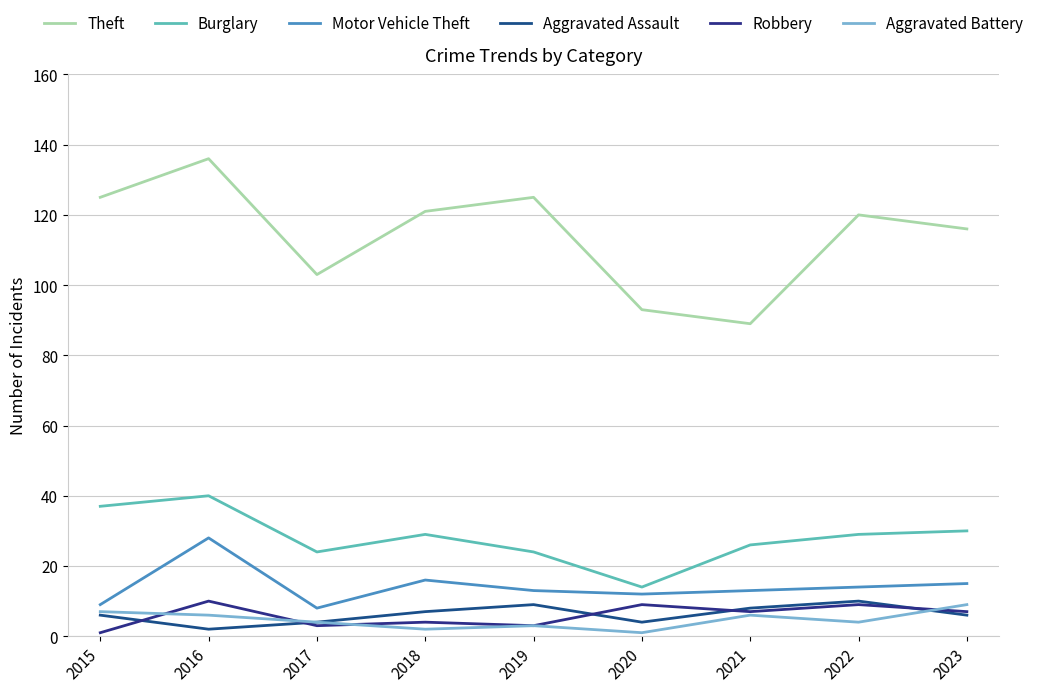

True or false: Aggravated Battery and Theft cross at least once.

False